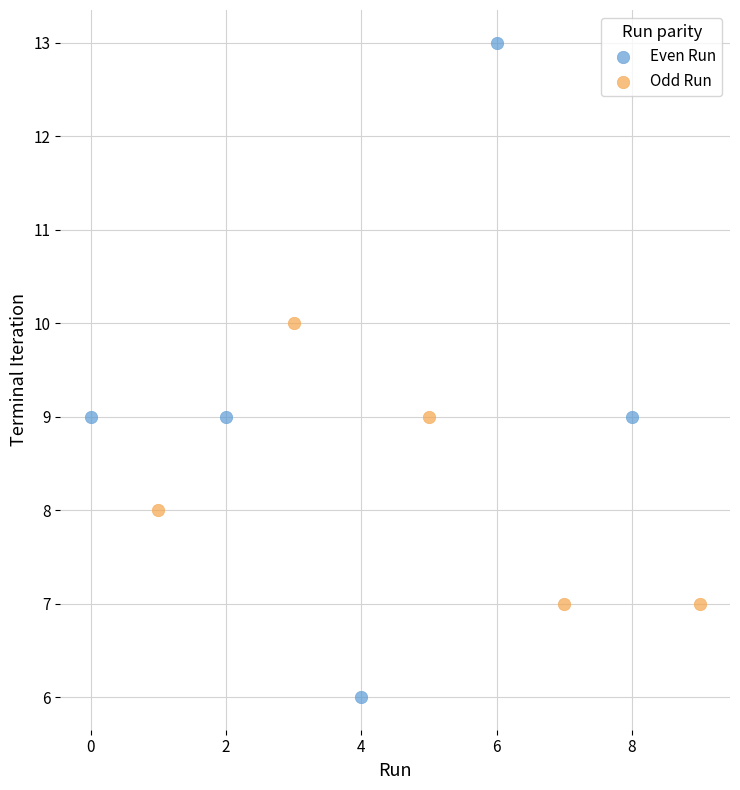

Which series reaches the maximum Y coordinate?

Even Run